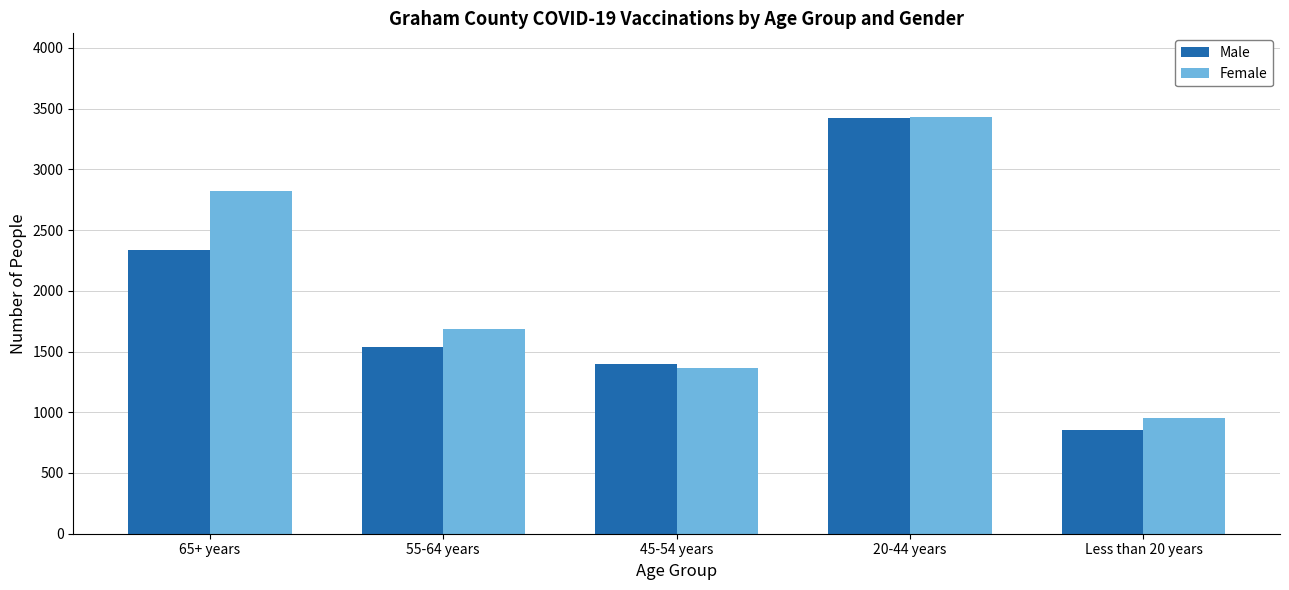

How many bars are there in each group?

2